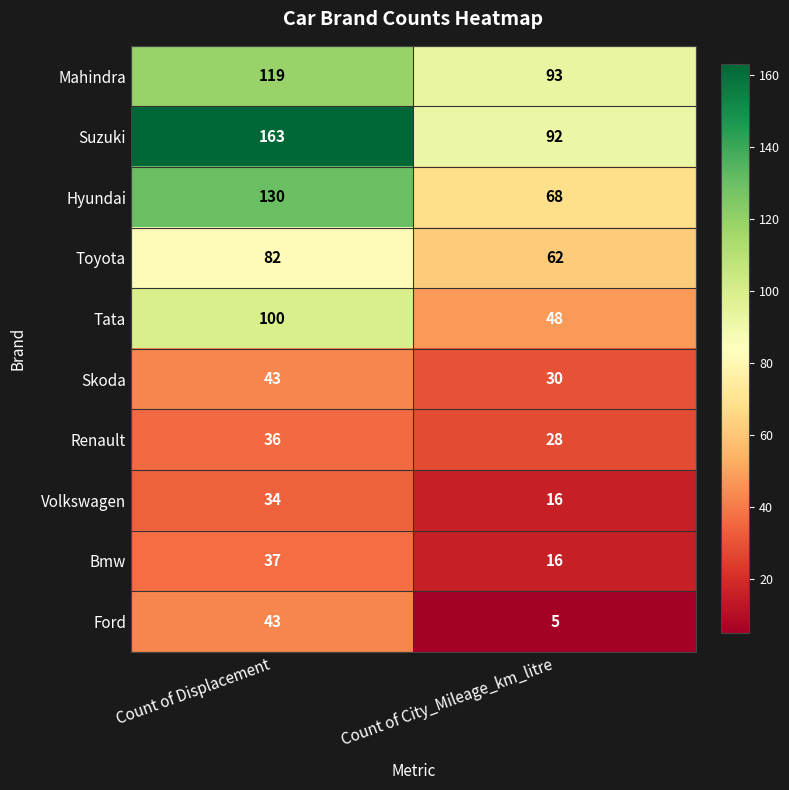

What is the difference between the maximum and minimum values in the Volkswagen series?

18